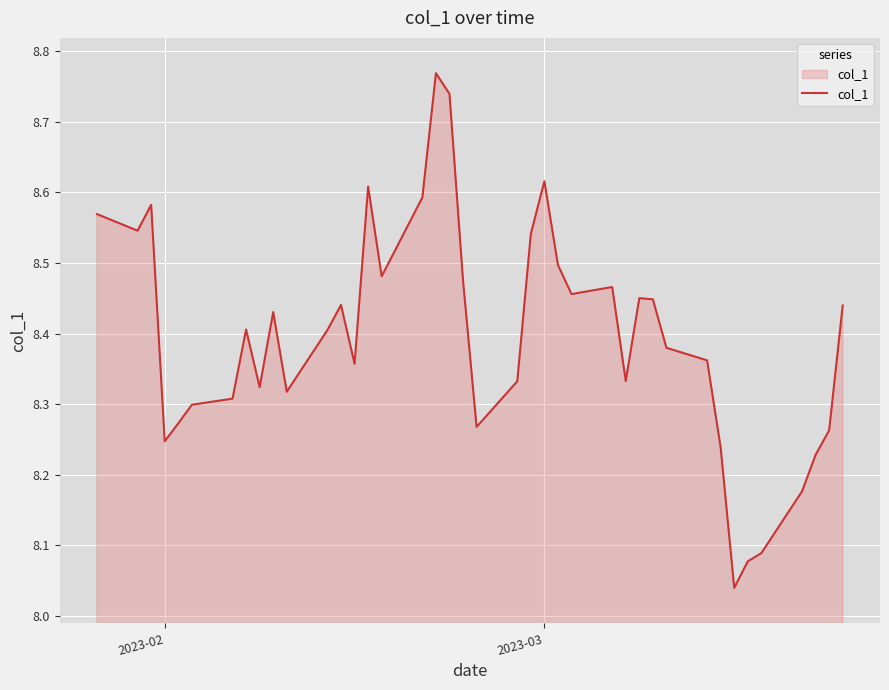

What is the difference between the maximum and minimum values?

0.7